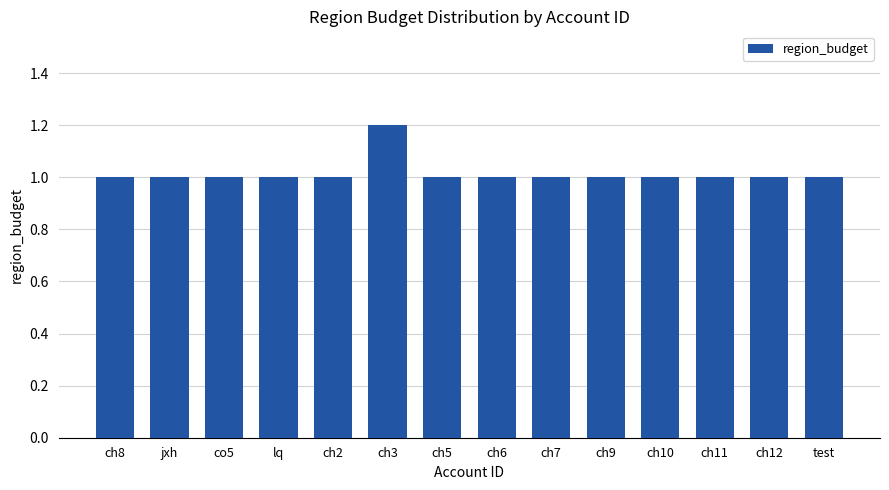

Approximately how many times larger is the value at co5 compared to ch7?

1.0